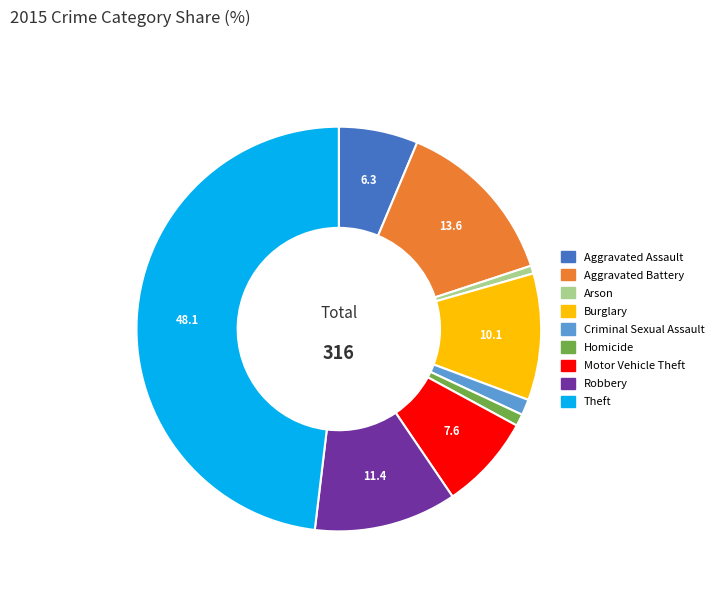

The Criminal Sexual Assault slice represents 1% of the pie. True or false?

True